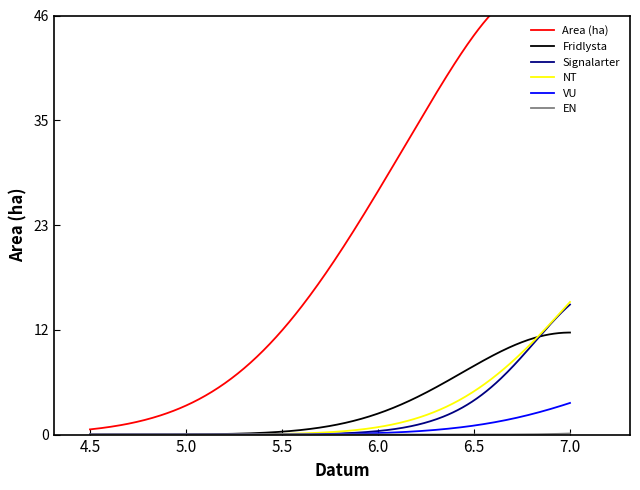

Between 2023-07-05 and 2023-07-10, which series saw the biggest shift?

Area (ha)